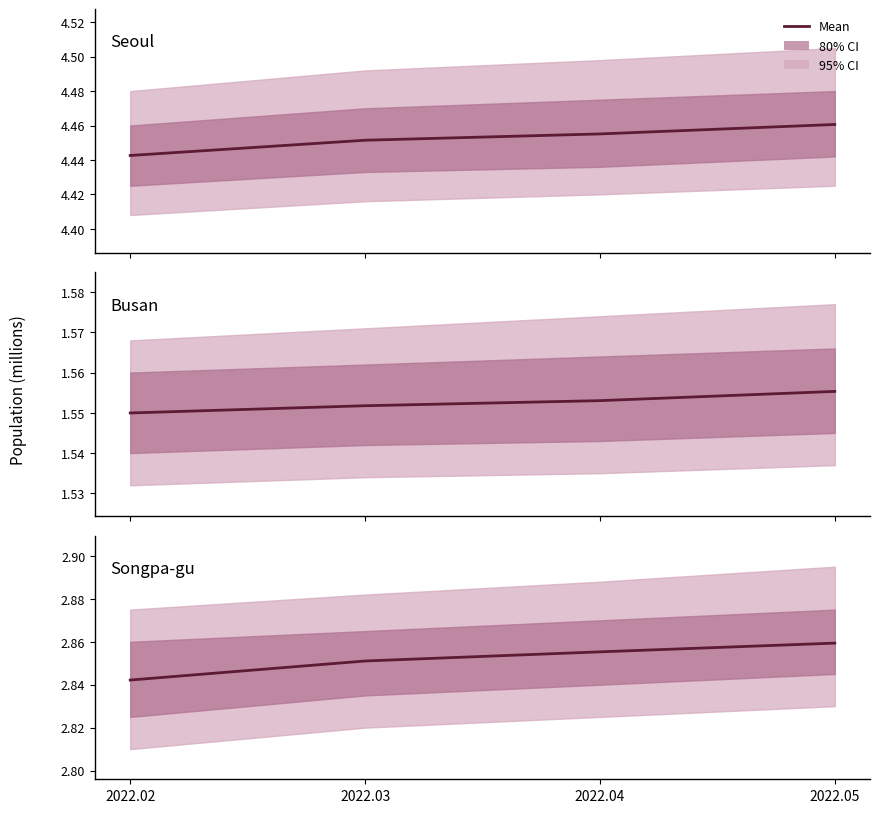

Which series has the largest total across all categories?

Seoul